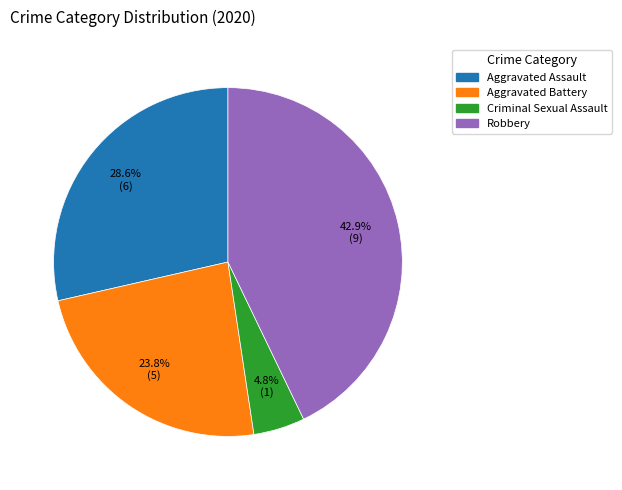

What is the largest slice in the pie chart?

Robbery